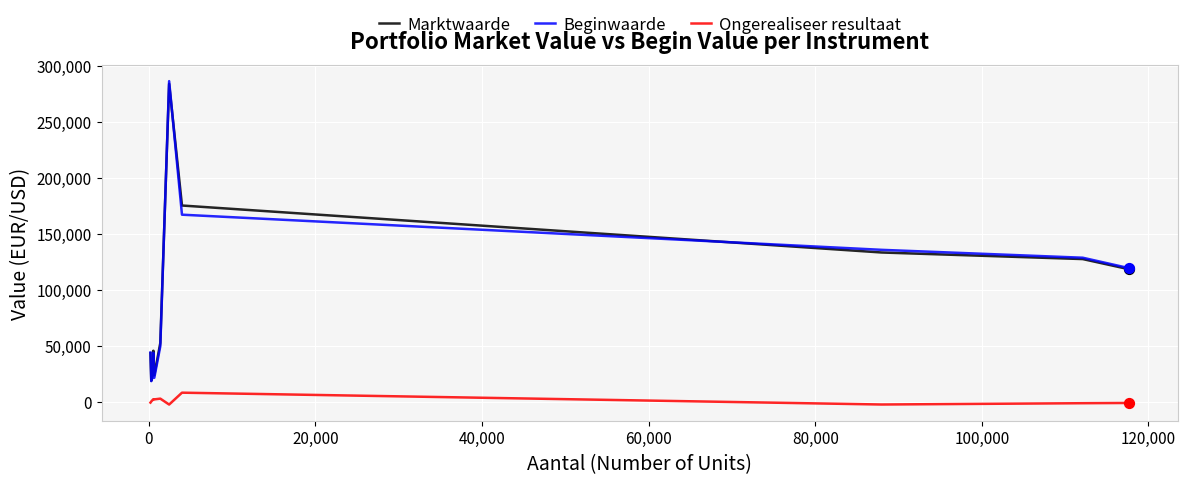

Which series has the widest spread of values?

Beginwaarde